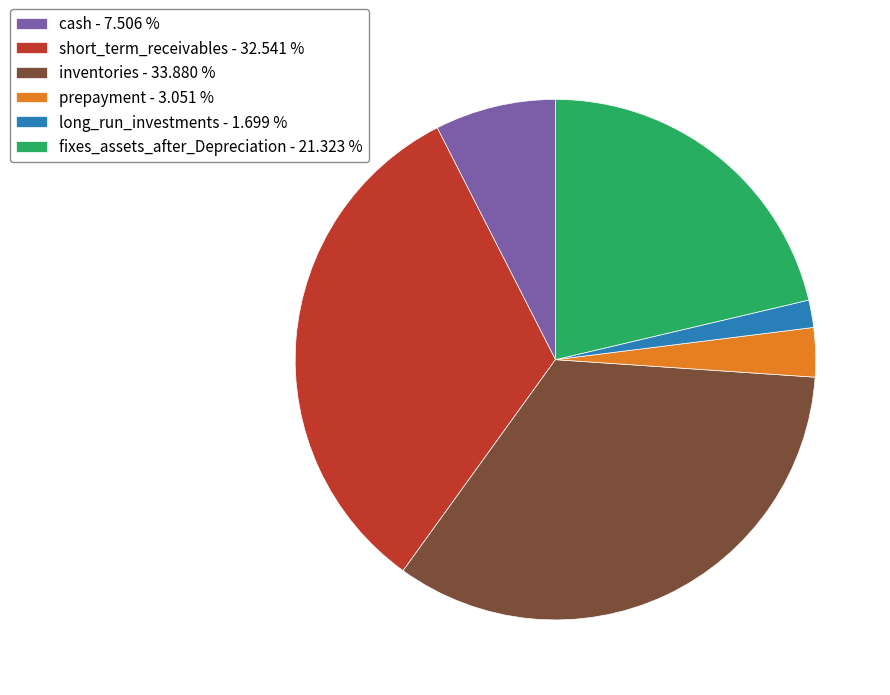

Is the sum of inventories - 33.880 % and long_run_investments - 1.699 % greater than half?

No